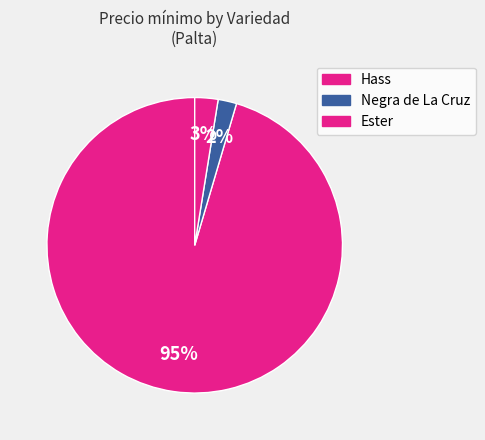

How many slices are in this pie chart?

3